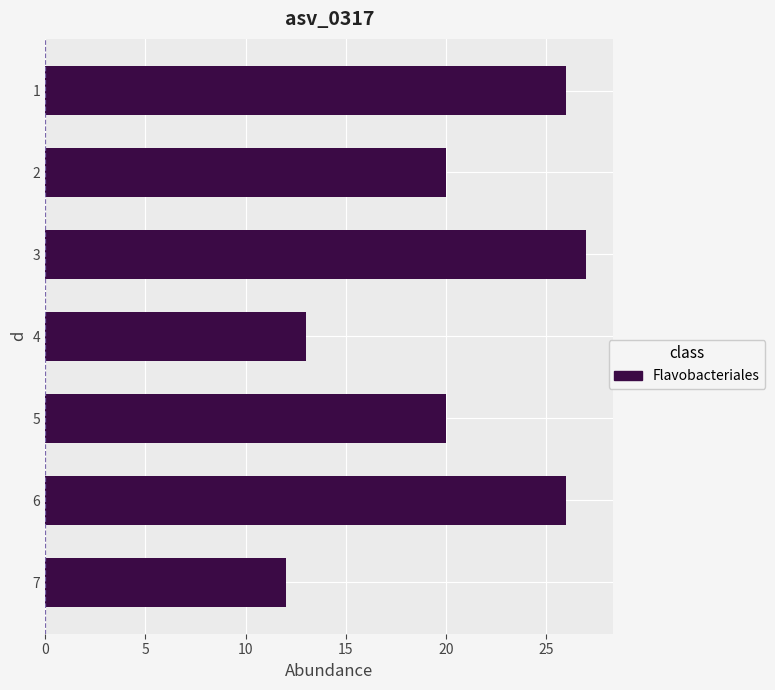

Is it true that the value at 2 is 34?

False